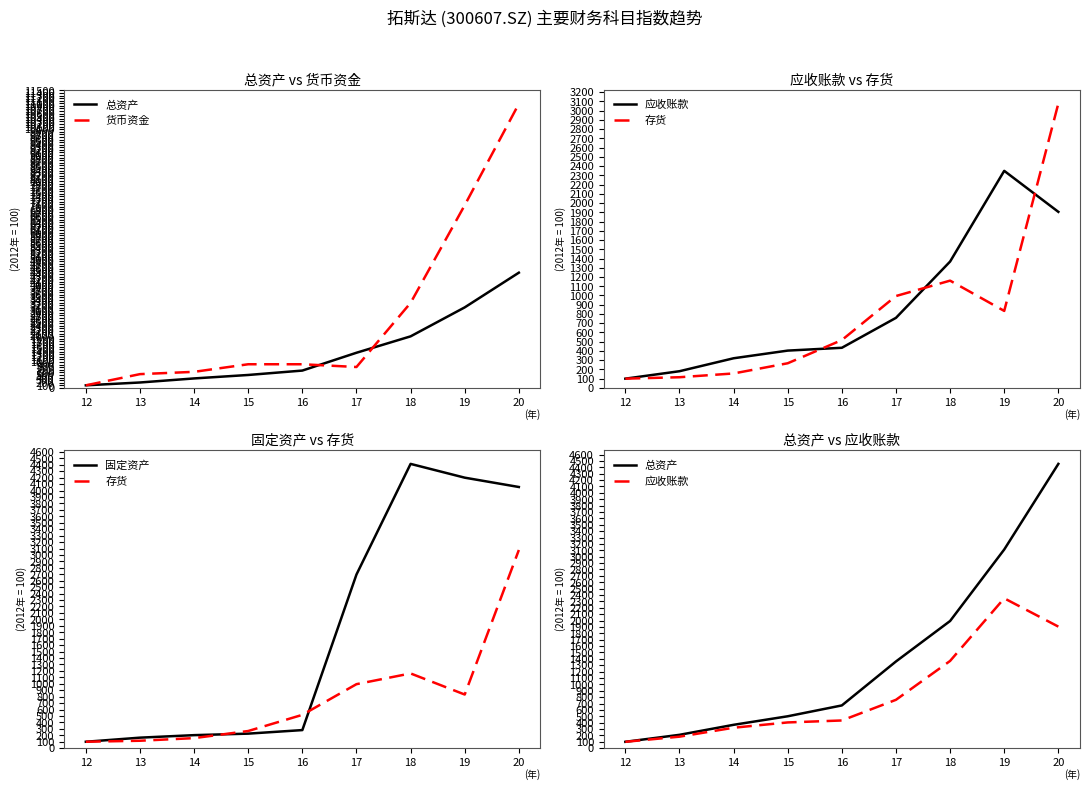

How many data points in 存货 are above 517?

5